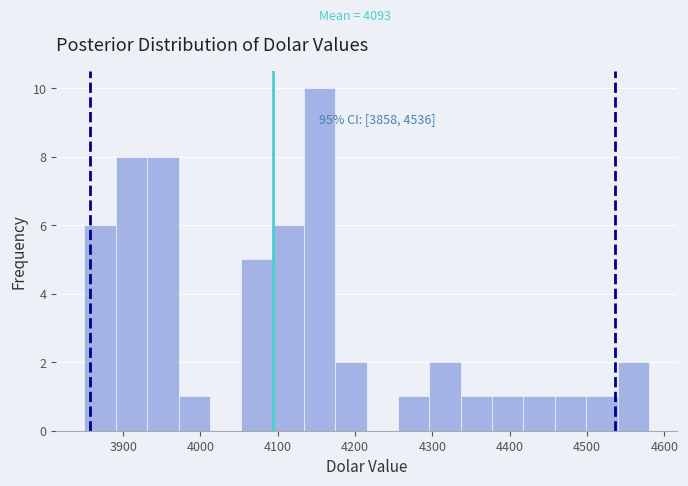

Over which range of the x-axis is the bar tallest?

4130 to 4170